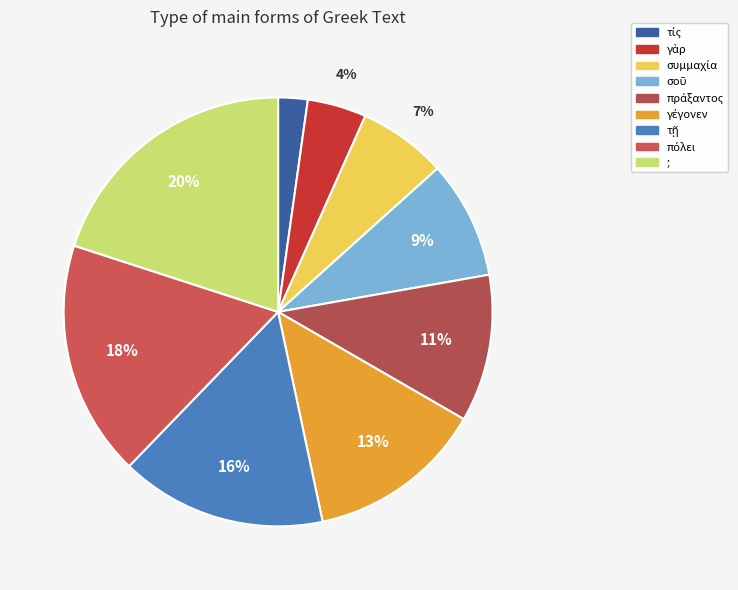

How many segments does this pie chart have?

9